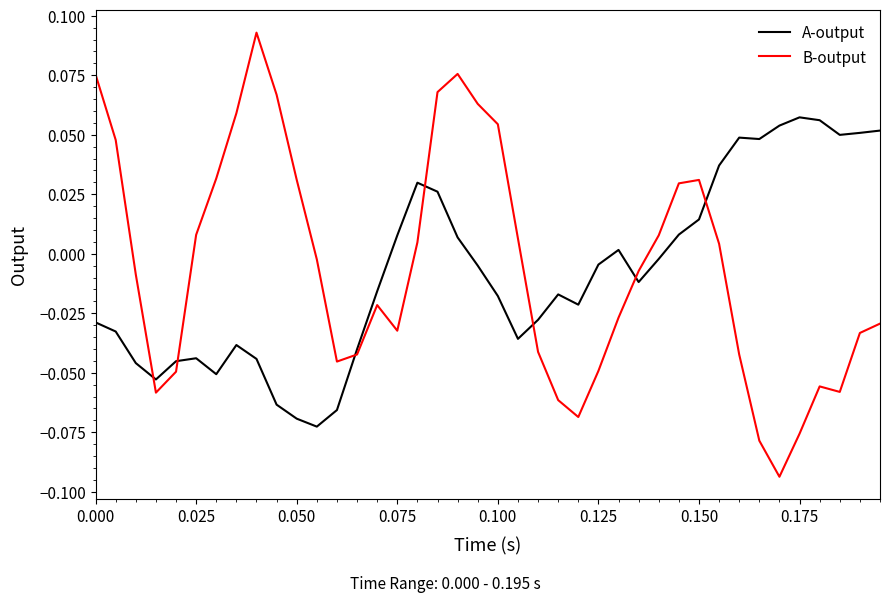

Rank the series by their maximum value, from highest to lowest.

B-output, A-output